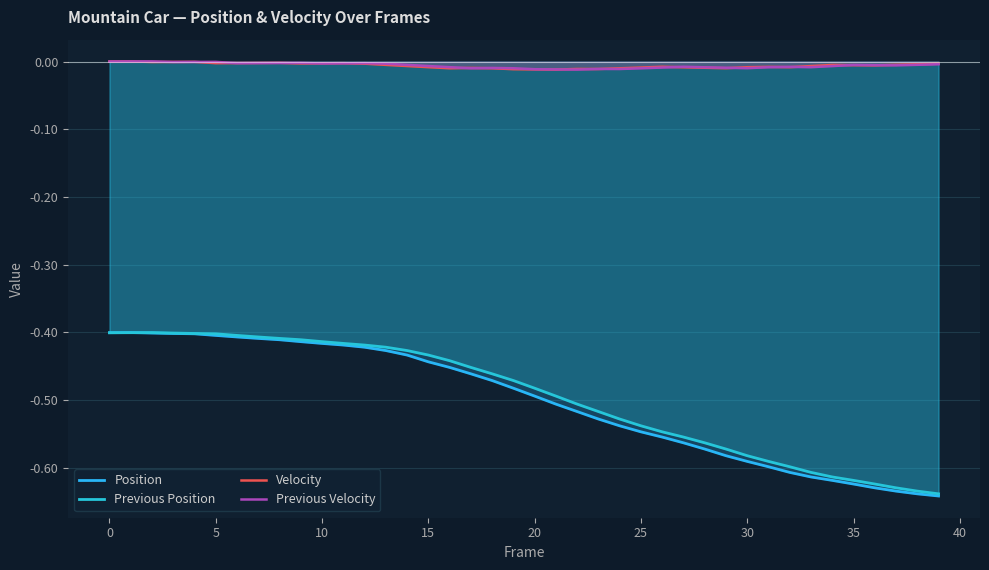

True or false: Previous Velocity and Position intersect in this chart.

False